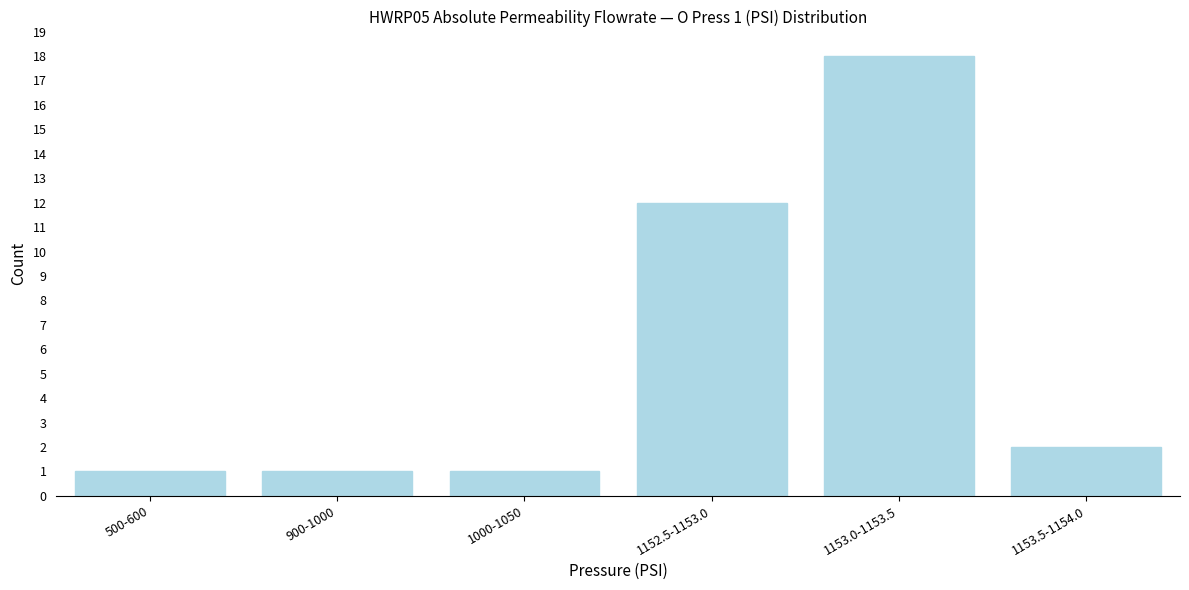

Reading left to right, list all the values displayed in this chart.

1	1	1	12	18	2